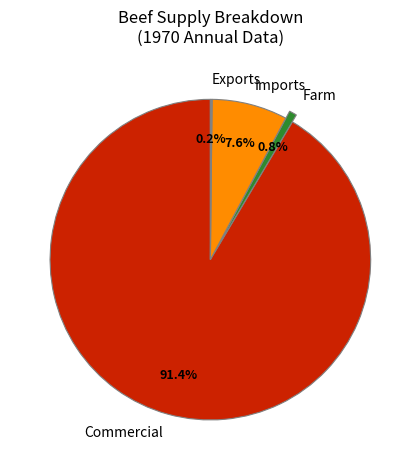

To the nearest percent, what is the combined percentage of Commercial and Imports?

99%